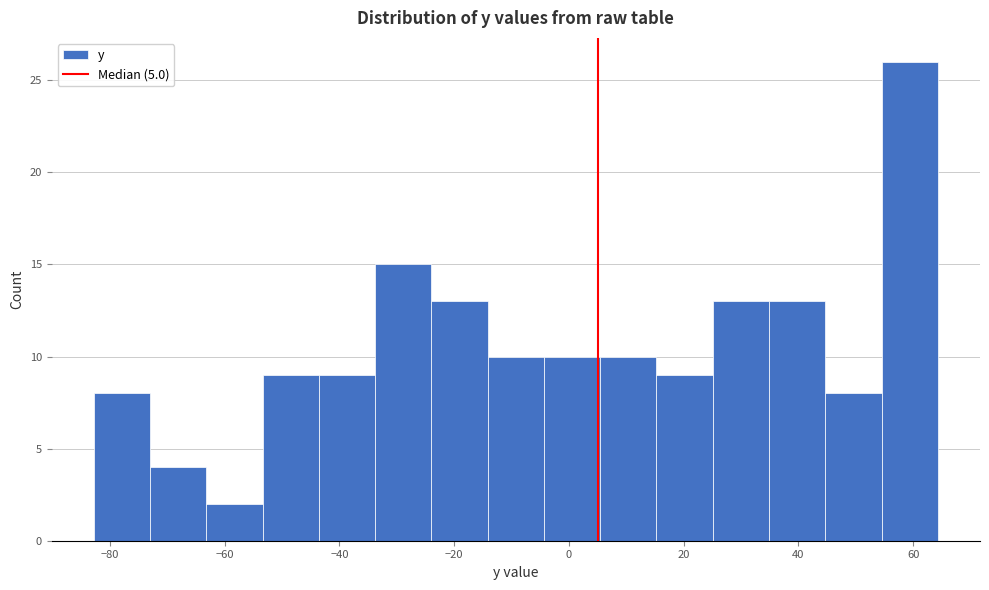

Which range on the x-axis has the tallest bar?

54 to 64